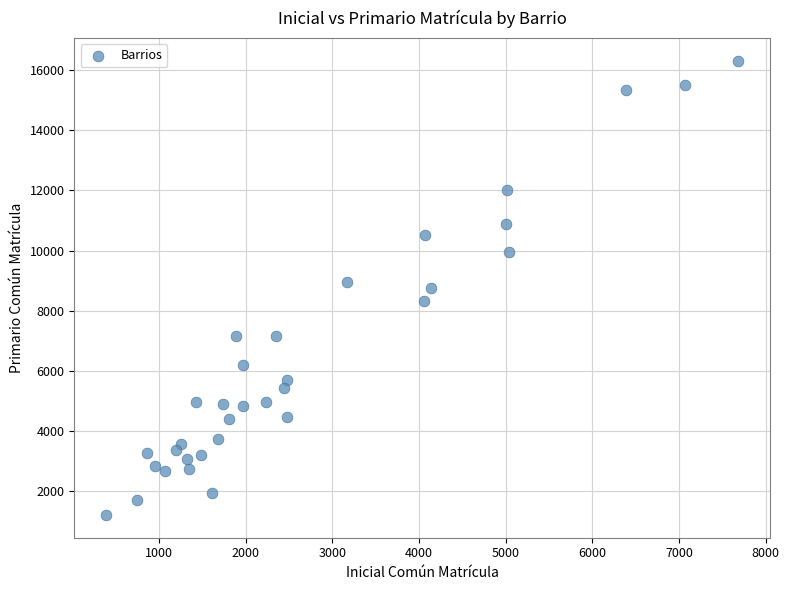

What is the range of Y values (max minus min)?

15084